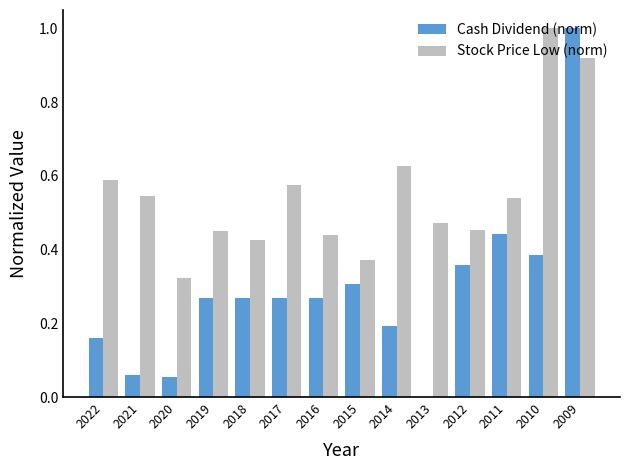

Between 2020 and 2014, which series saw the biggest shift?

Stock Price Low (norm)